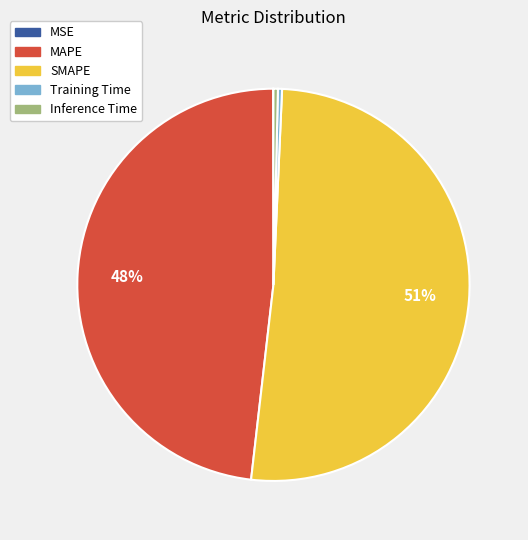

Combined, do SMAPE and MAPE account for over 50%?

Yes